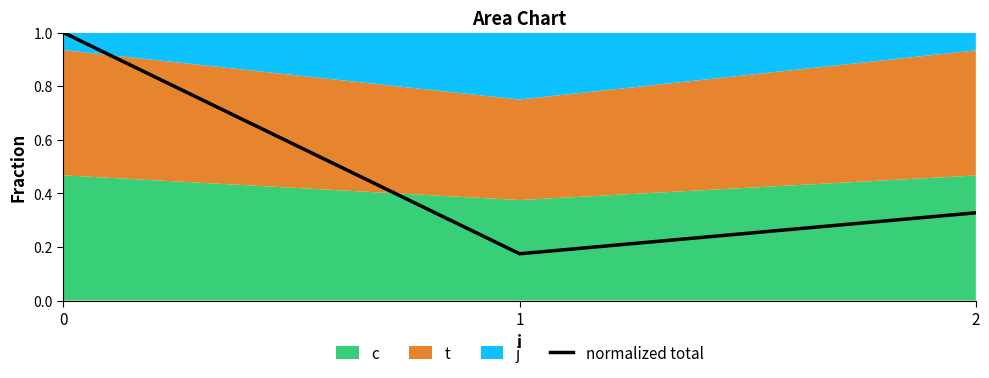

True or false: normalized total has a value of 0.5 at 2.

False